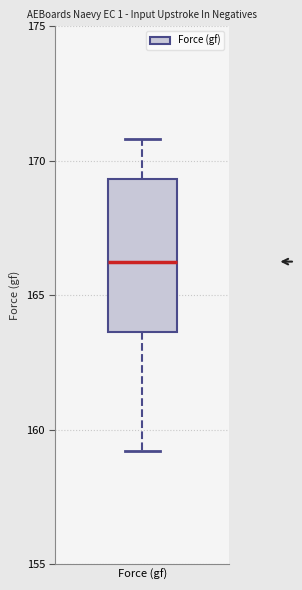

Read this box plot against the y-axis: the position of the median line, the range covered by the box, and the ends of both whiskers. The values are not printed on the chart, so give them approximately, as read against the axis.

median 166.5, box 163.5 to 169.5, whiskers 159.0 to 171.0